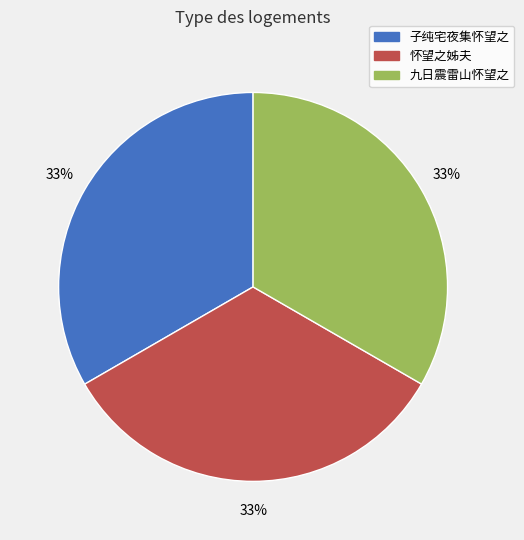

Approximately how many times larger is the value at 九日震雷山怀望之 compared to 怀望之姊夫?

1.0